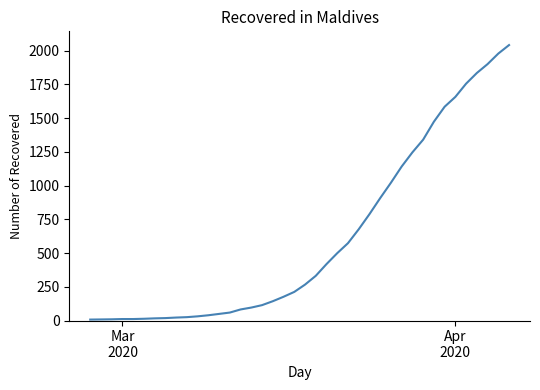

How many values are below 266?

20